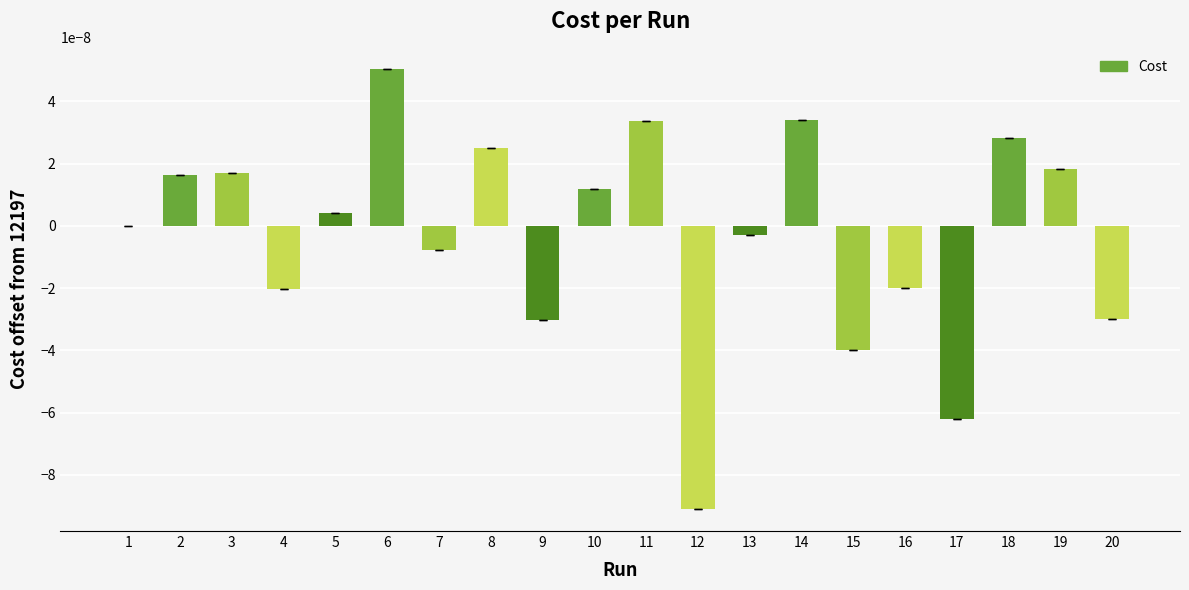

Count the number of categories in the chart.

20